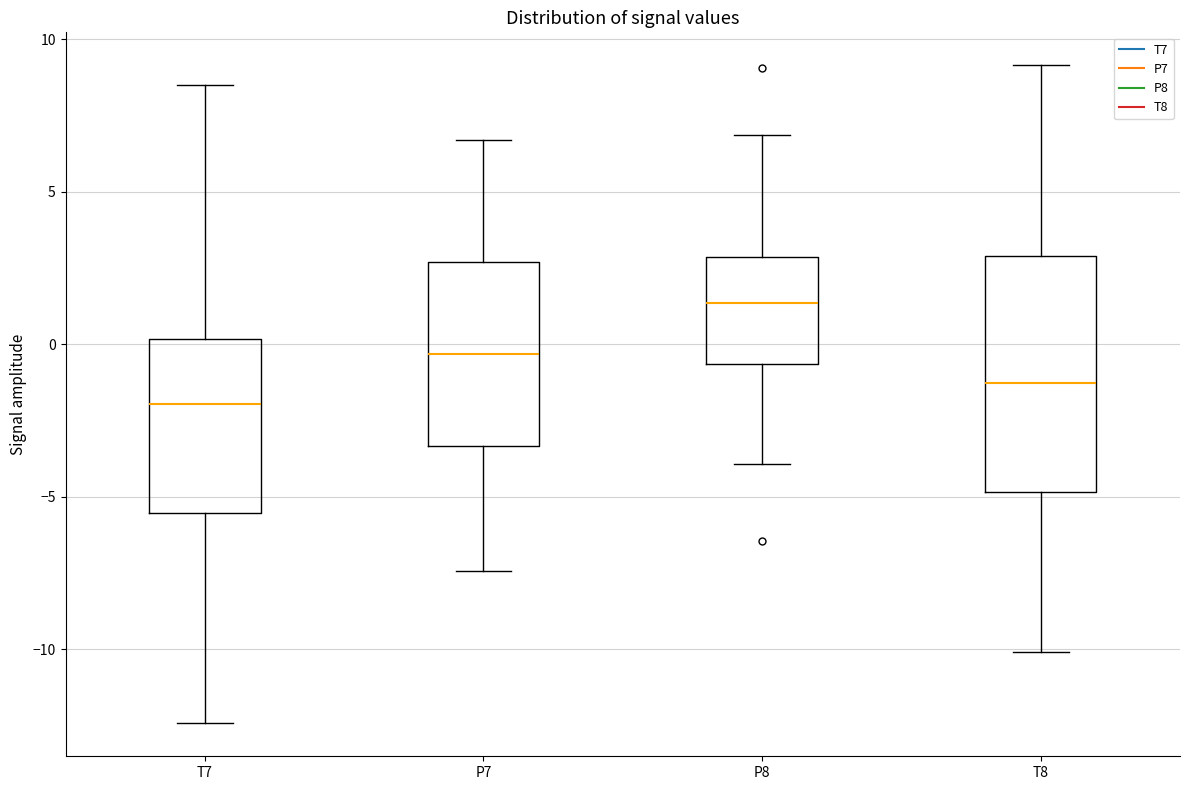

Which box has the highest median line?

P8